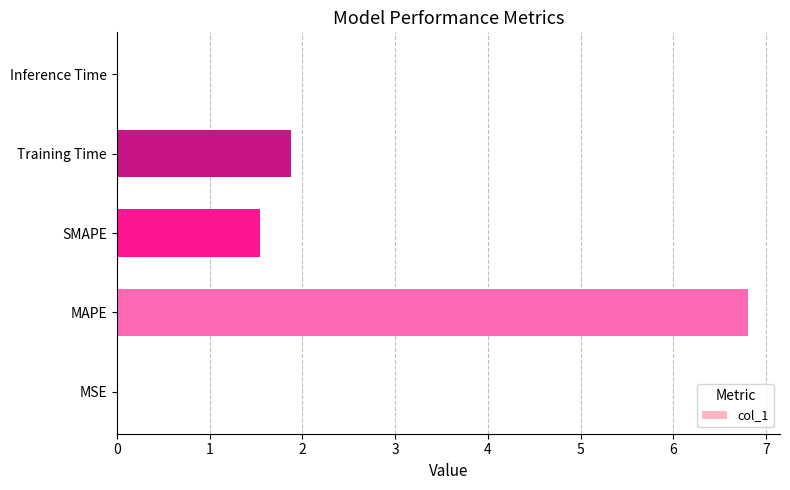

Count the number of values greater than 1.

3